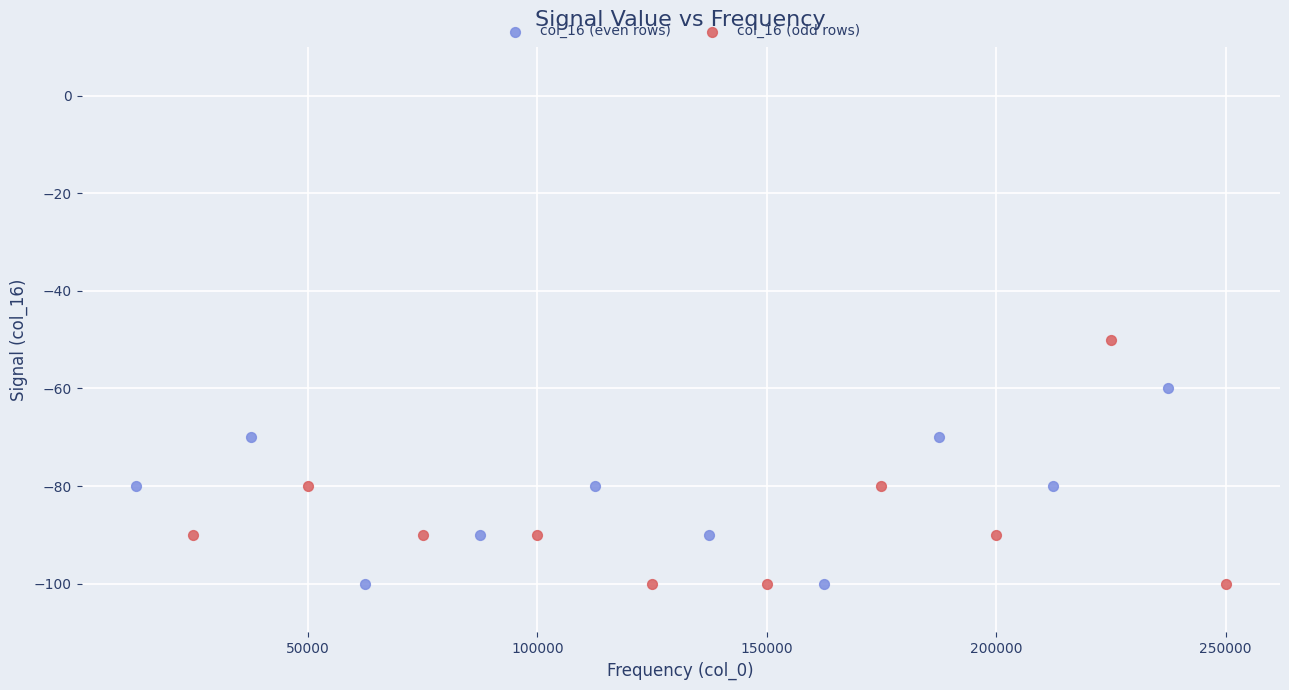

Which series has the largest Y range (max minus min)?

col_16 (odd rows)